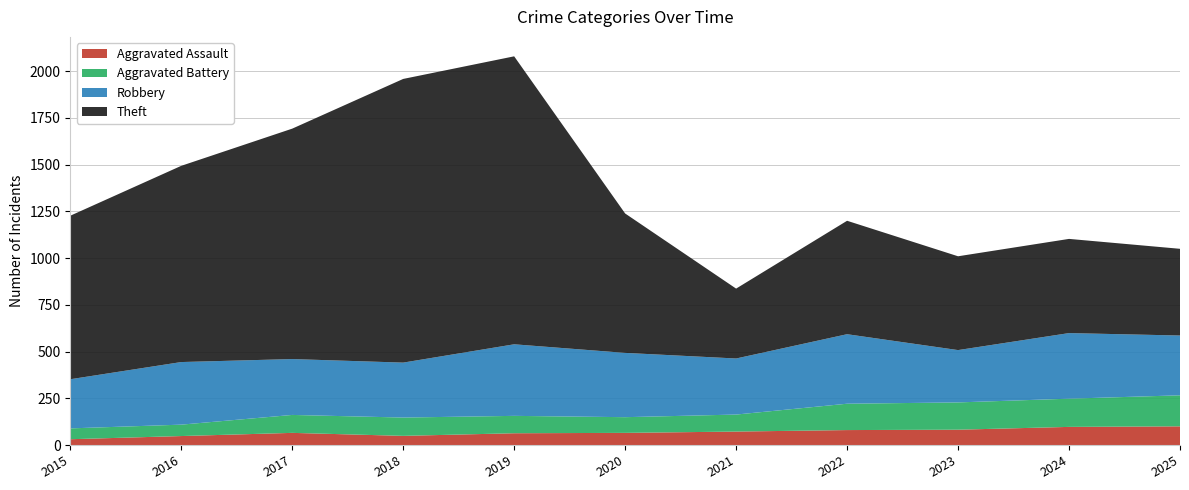

Reading left to right, what are all the values shown in this chart?

Aggravated Assault: 2015=31	2016=48	2017=65	2018=49	2019=63	2020=65	2021=72	2022=80	2023=82	2024=97	2025=100
Aggravated Battery: 2015=58	2016=61	2017=96	2018=98	2019=93	2020=84	2021=91	2022=141	2023=146	2024=151	2025=166
Robbery: 2015=263	2016=335	2017=299	2018=294	2019=383	2020=344	2021=300	2022=372	2023=280	2024=351	2025=320
Theft: 2015=875	2016=1050	2017=1233	2018=1518	2019=1541	2020=746	2021=374	2022=607	2023=502	2024=504	2025=464